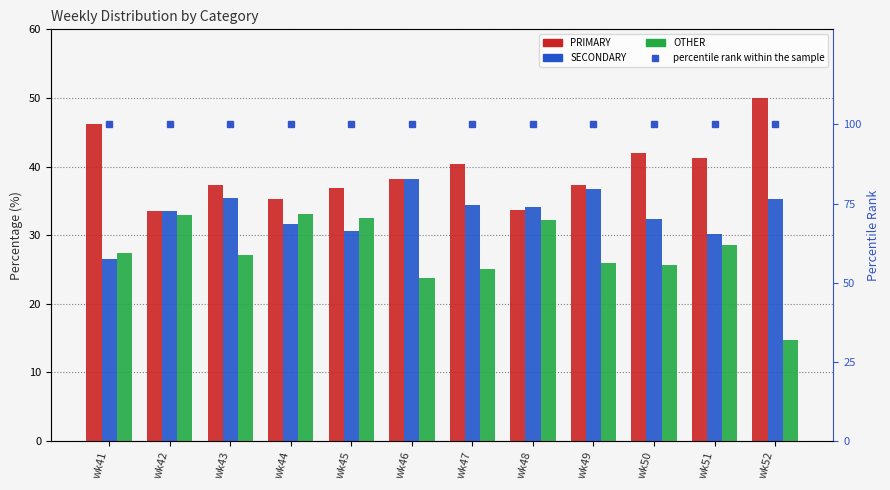

Which category has the lowest value across all series?

wk52